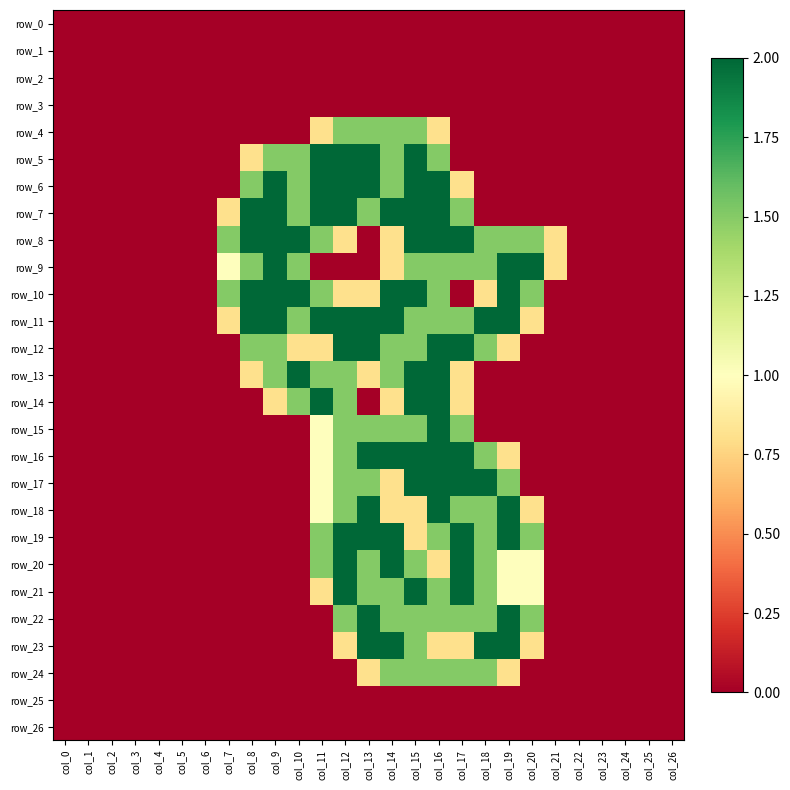

What is the spread (max minus min) of values at col_15?

2.0